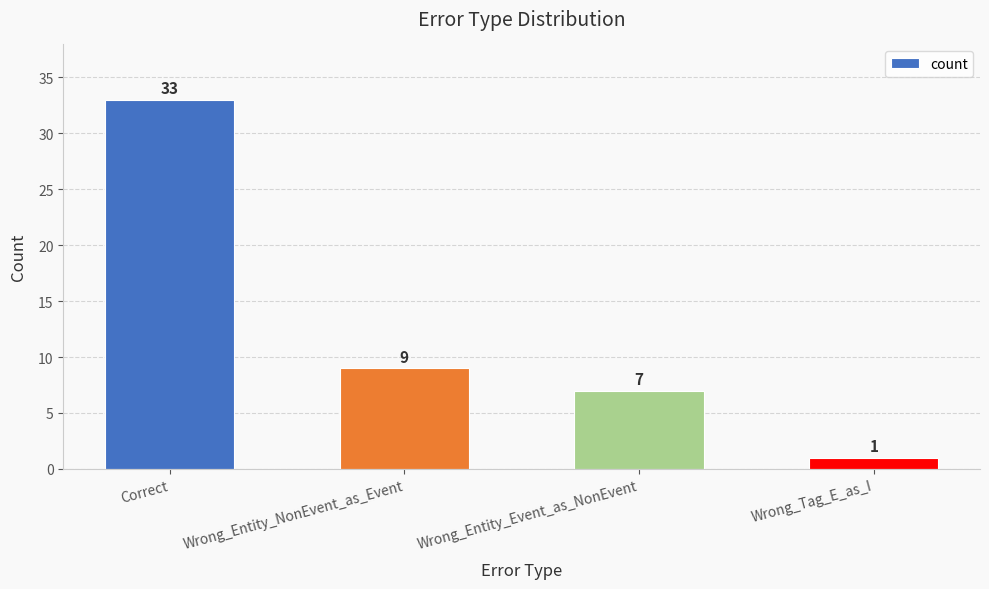

Which has a higher value, Wrong_Entity_Event_as_NonEvent or Wrong_Entity_NonEvent_as_Event?

Wrong_Entity_NonEvent_as_Event